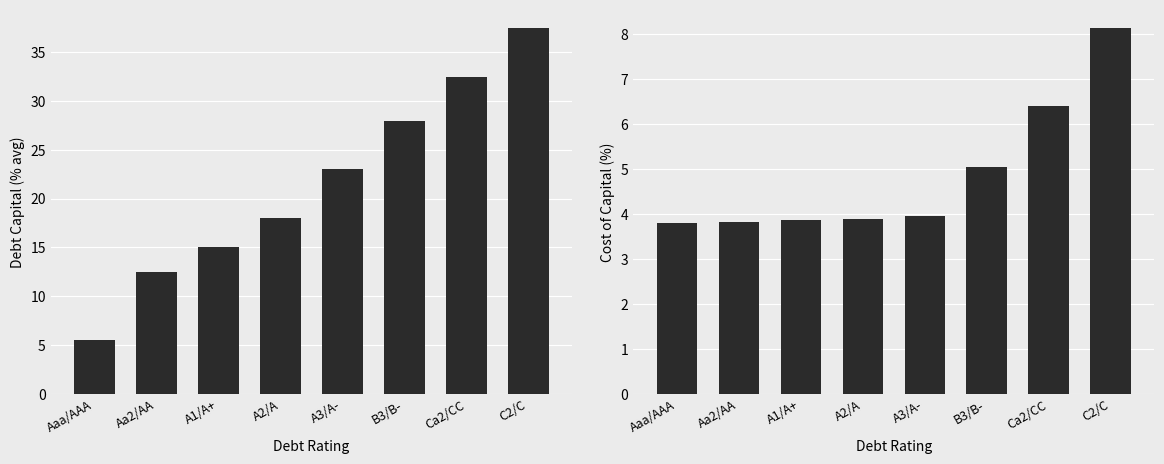

What is the total value across all series at Aa2/AA?

16.3